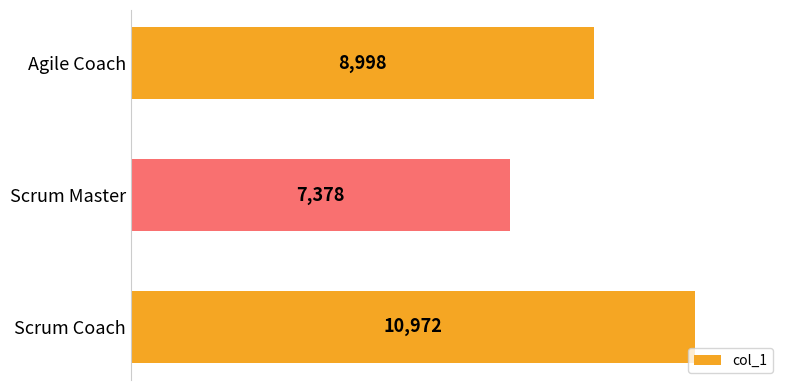

The value at Scrum Master is 7378. True or false?

True